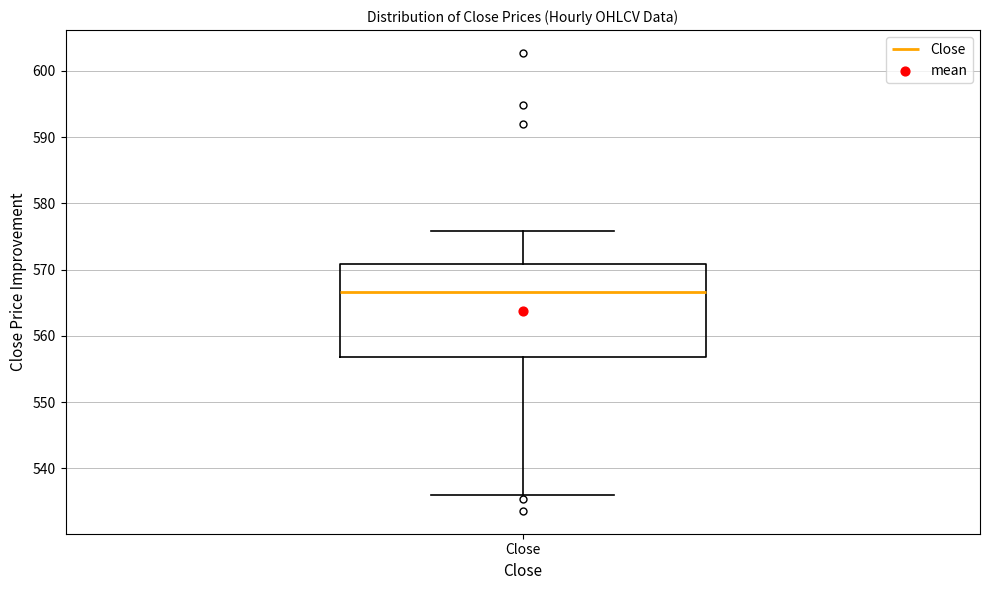

Transcribe this box plot: give where the median line is, the range the box spans, and where the two whiskers end, as read against the y-axis. The values are not printed on the chart, so give them approximately, as read against the axis.

median 567, box 557 to 571, whiskers 536 to 576